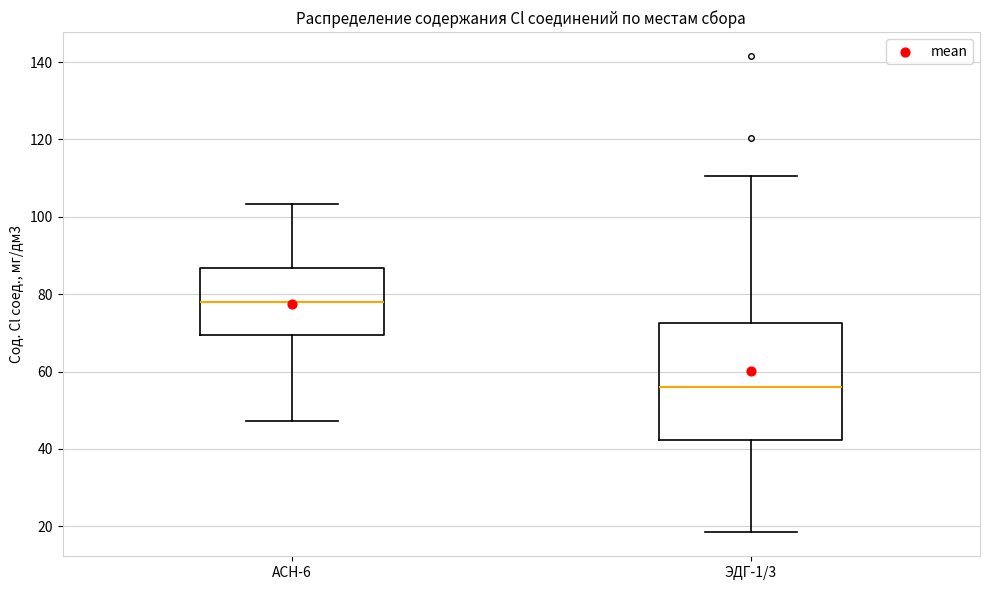

Which box is the tallest, from its lower edge to its upper edge?

ЭДГ-1/3